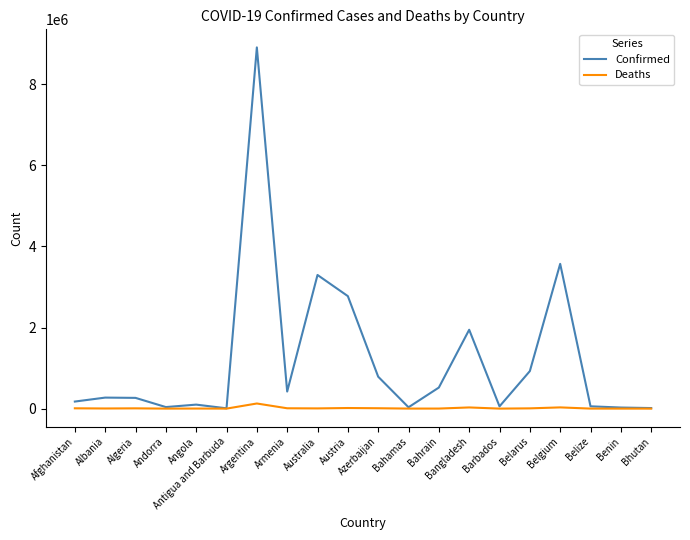

Which series changed the most between Argentina and Bhutan?

Confirmed